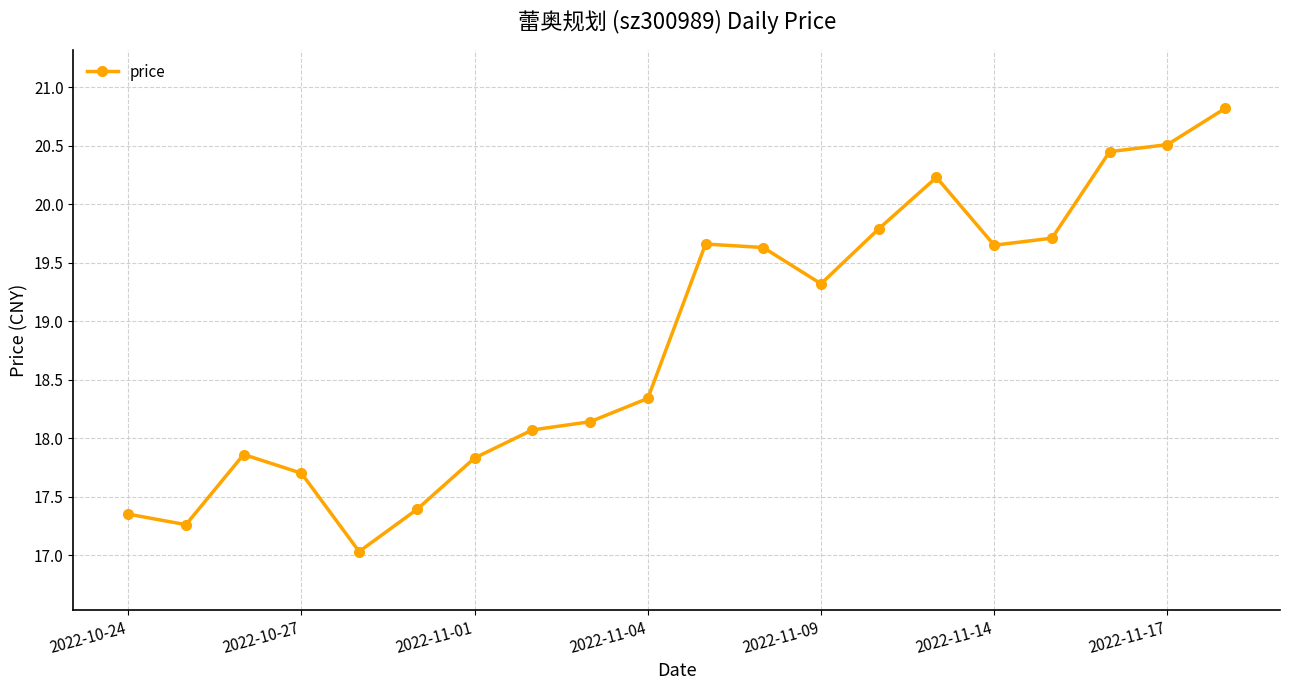

What is the value of the 3rd point from the left?

17.9